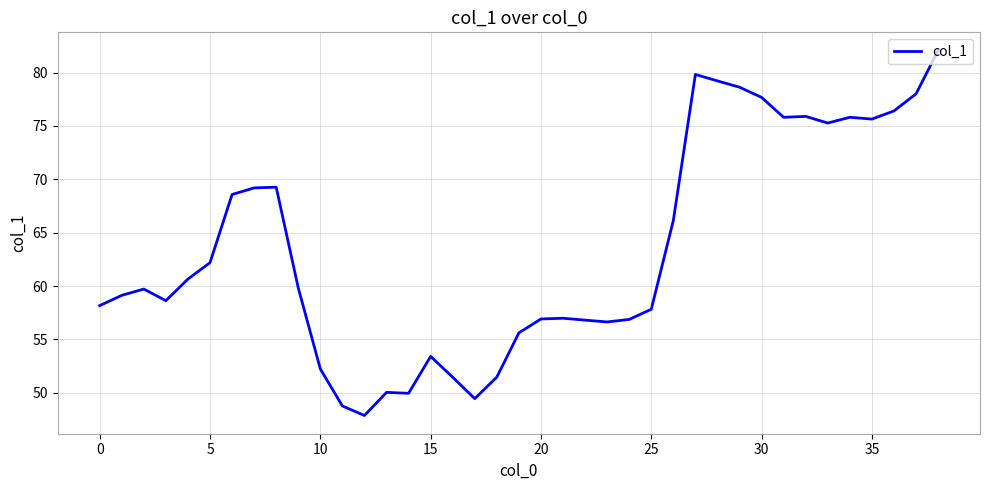

What is the minimum value shown in the chart?

47.9